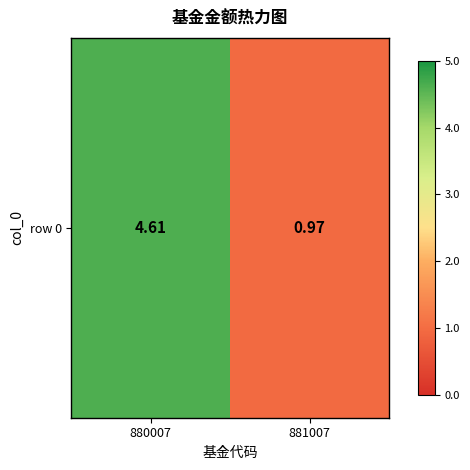

Where does the data first go above 4?

880007